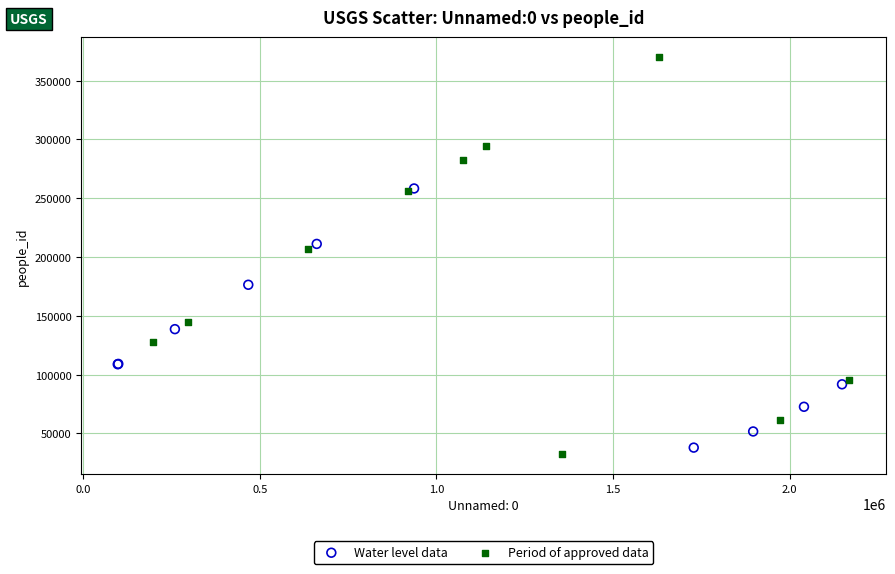

Which series reaches the maximum Y coordinate?

Period of approved data